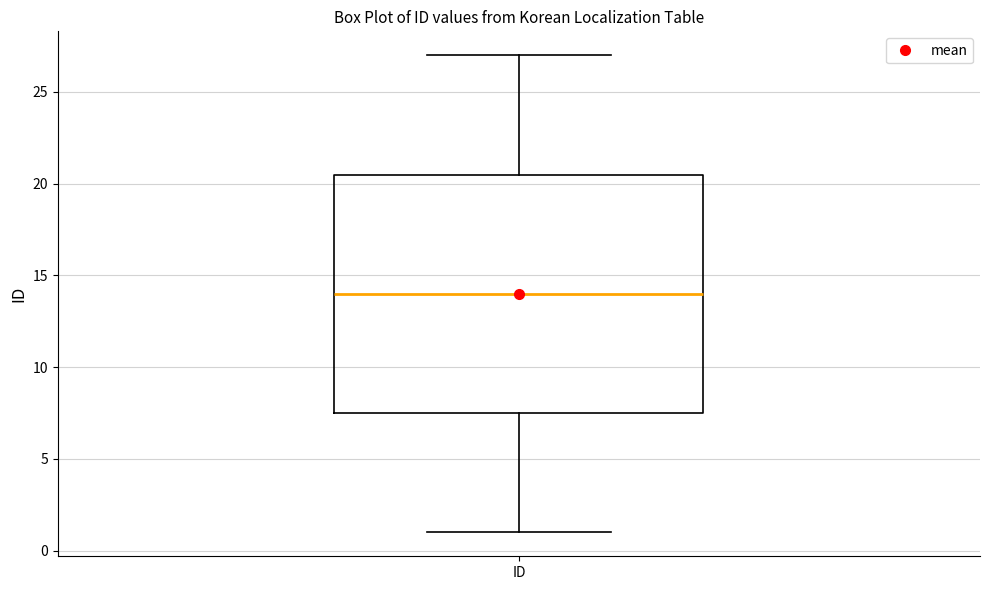

Transcribe this box plot: give where the median line is, the range the box spans, and where the two whiskers end, as read against the y-axis. The values are not printed on the chart, so give them approximately, as read against the axis.

median 14.0, box 7.5 to 20.5, whiskers 1.0 to 27.0